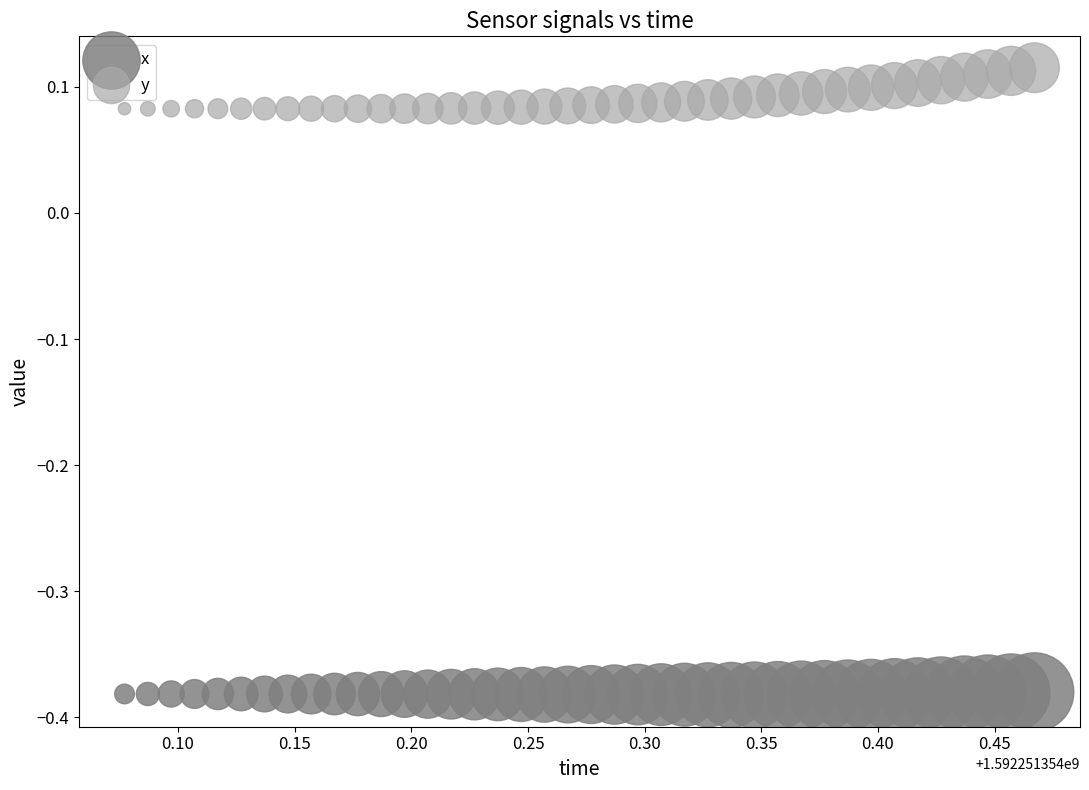

Across all data points, what is the range of X values (max minus min)?

0.4